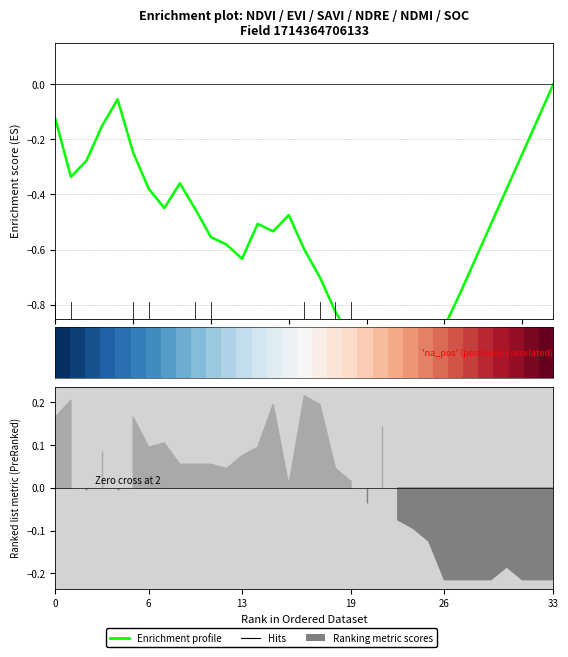

Count the number of categories in the chart.

33